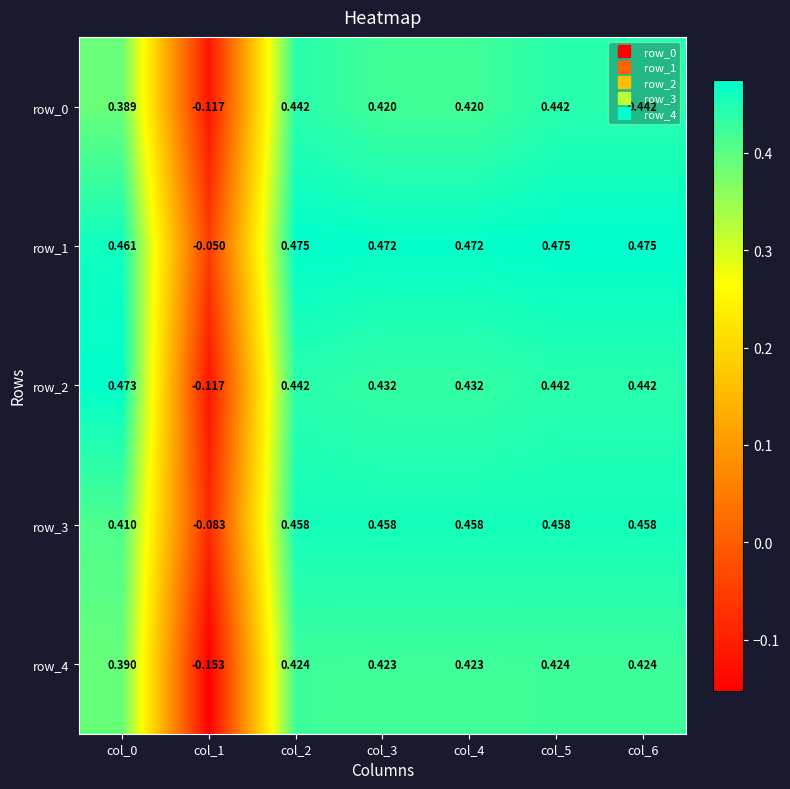

What is the sum of all row_4 values?

2.4